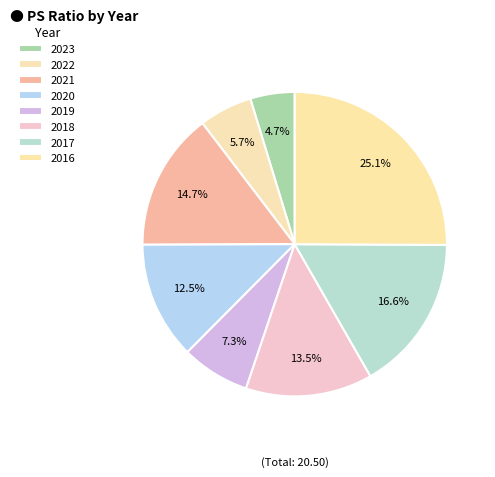

Which category has the smallest portion of the pie?

2023